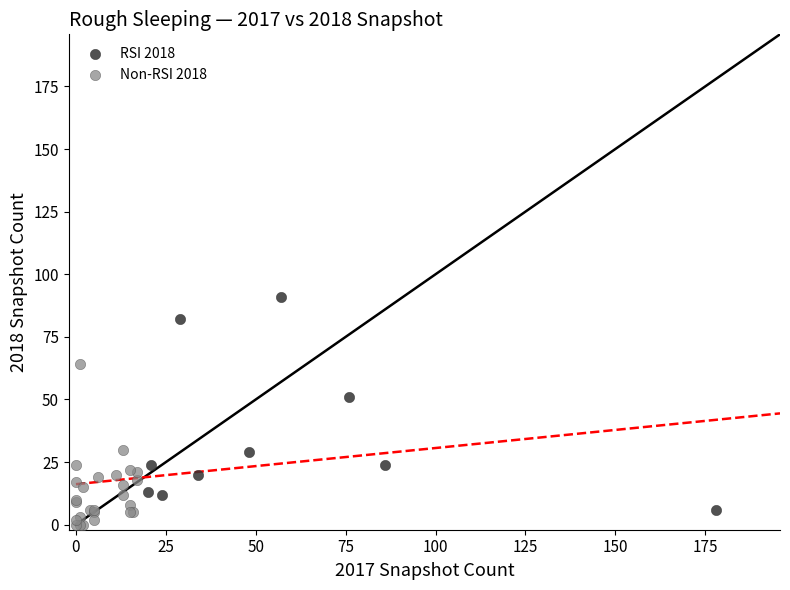

Which series reaches the maximum Y coordinate?

RSI 2018